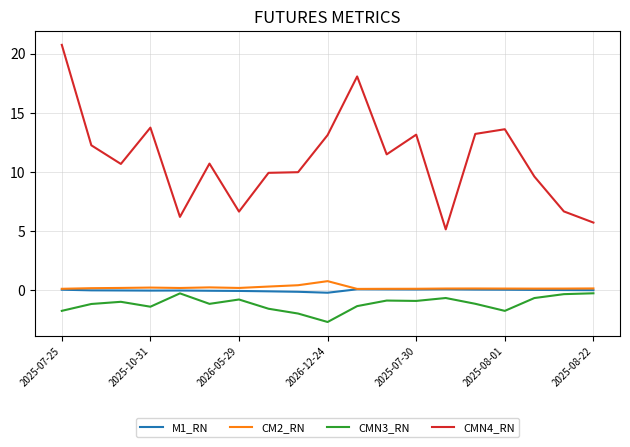

Which series has the largest range (max minus min)?

CMN4_RN